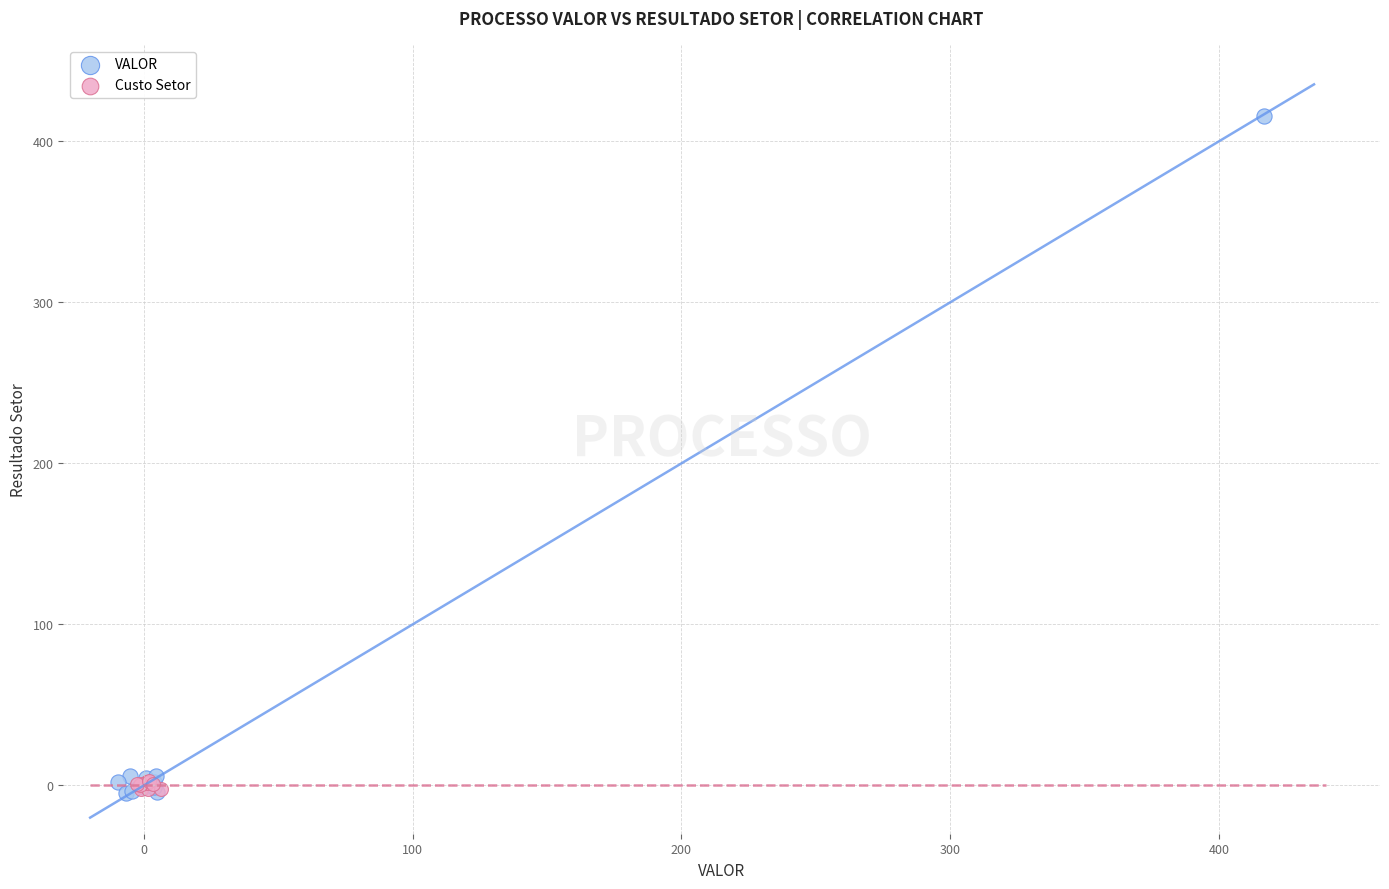

Which series has the widest spread of Y values?

VALOR